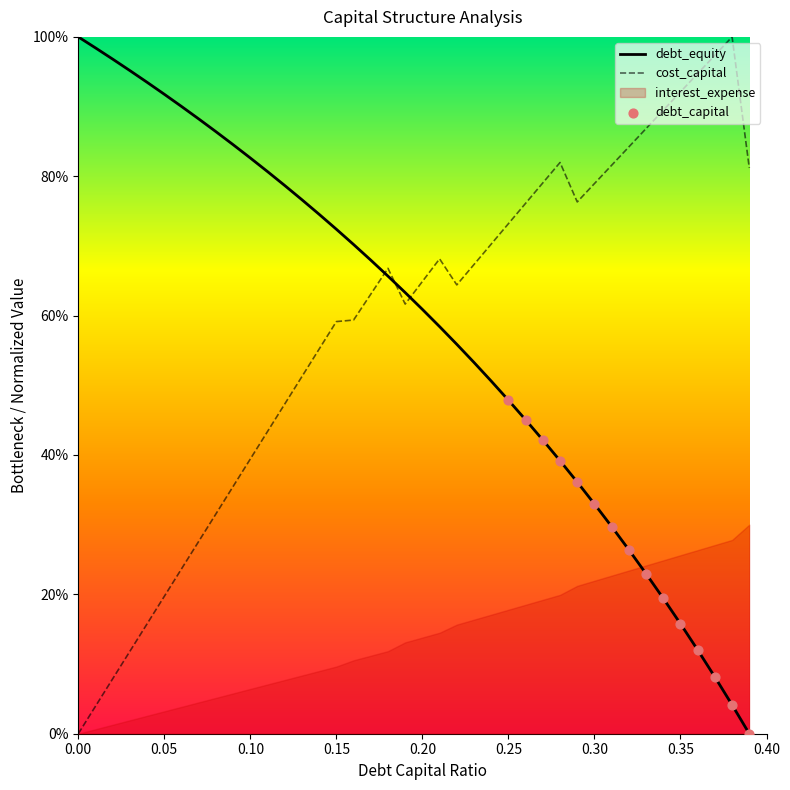

Which series contains the lowest Y value?

debt_capital